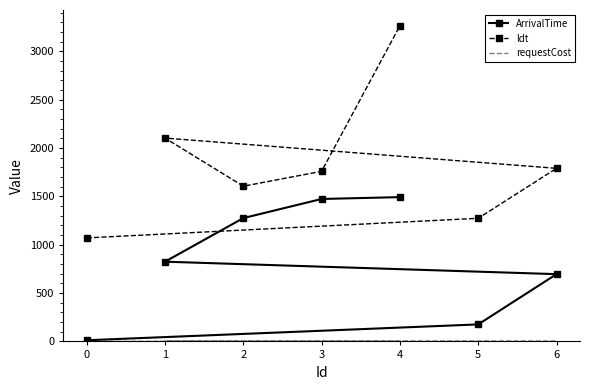

What is the highest value of the ldt series?

3266